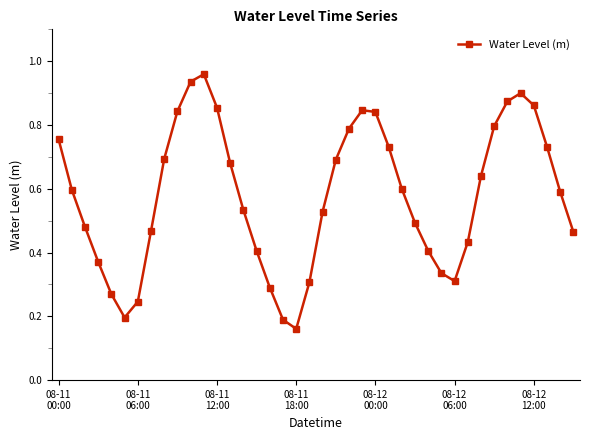

How many lines are shown in the chart?

1